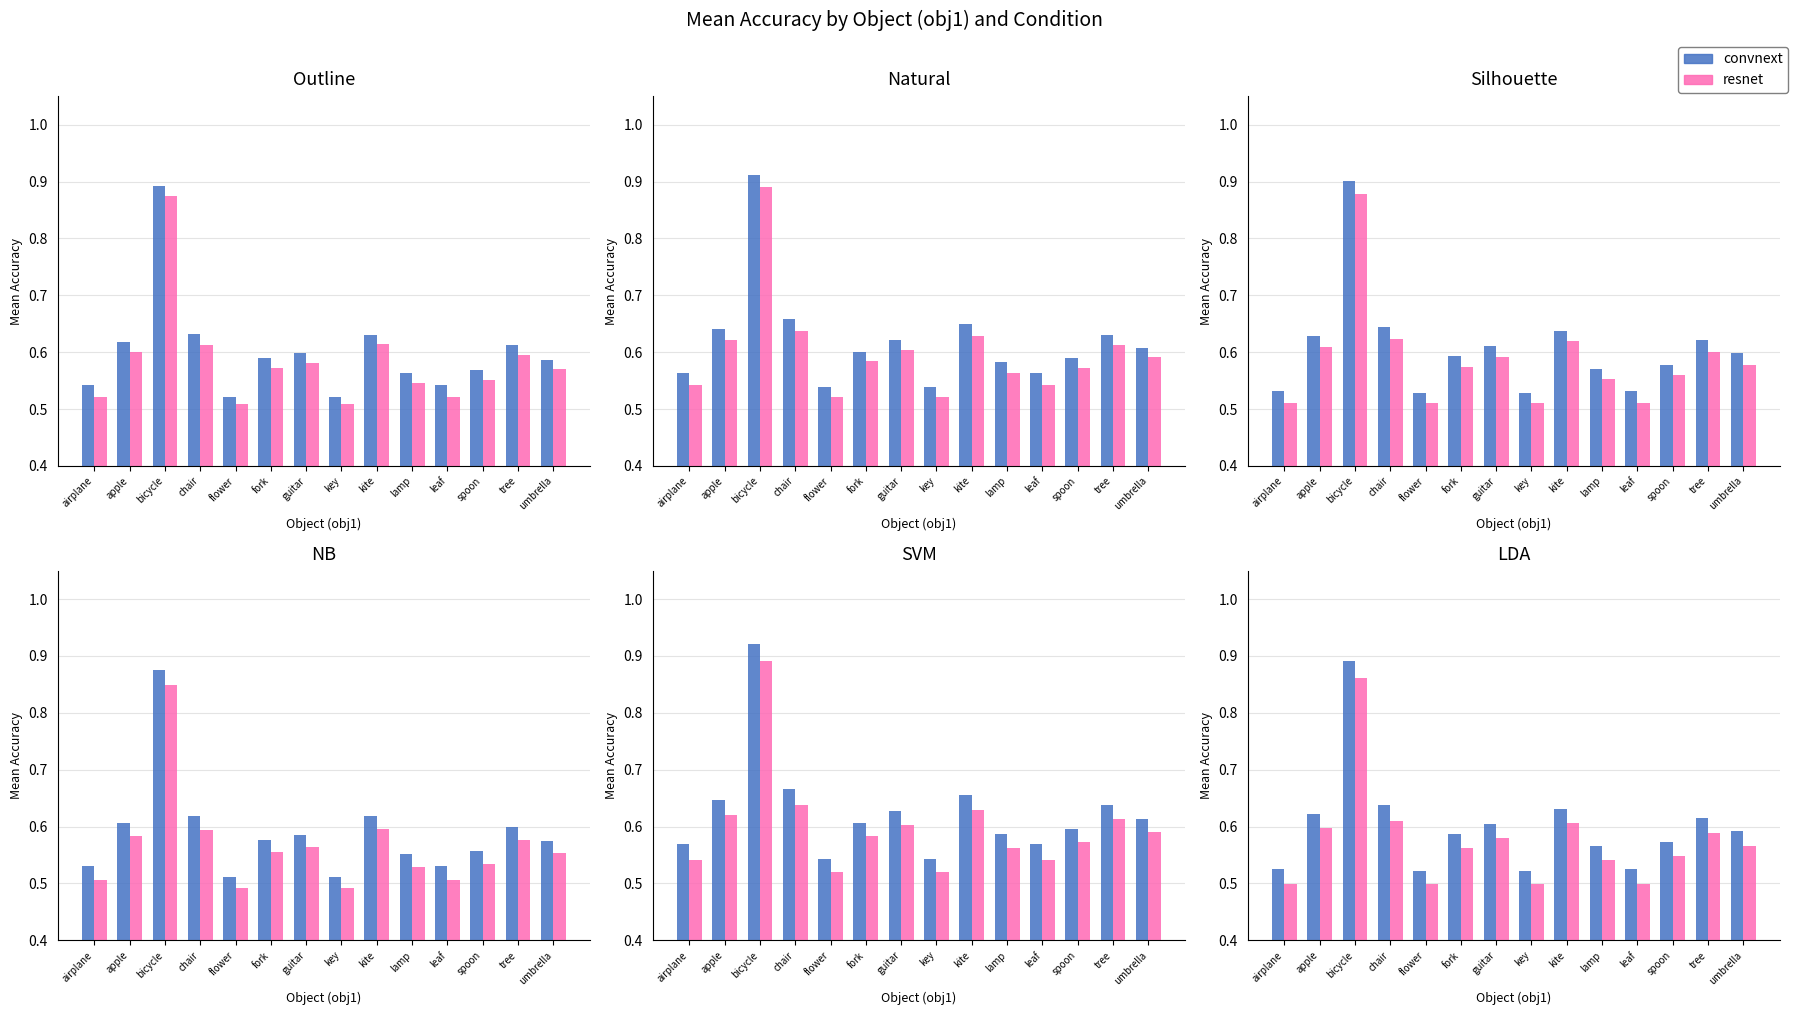

Between chair and flower, which is larger?

chair